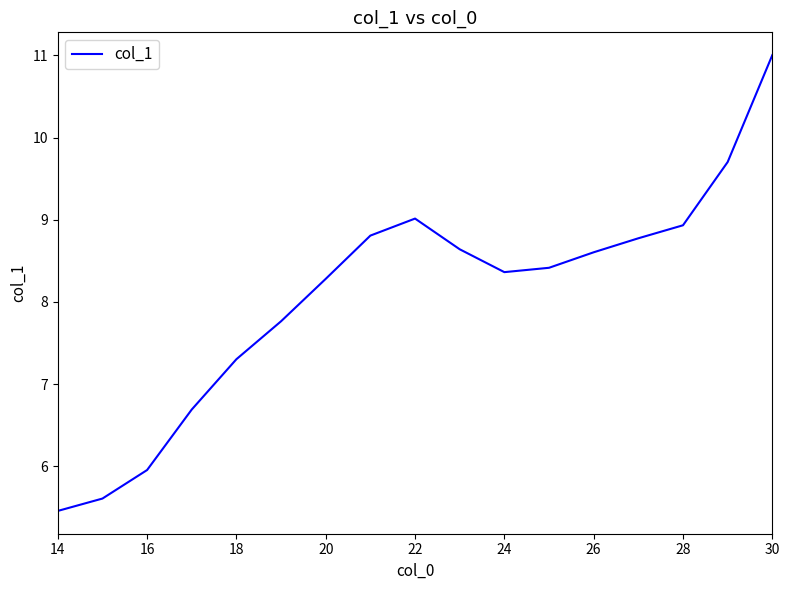

What is the smallest value displayed?

5.5